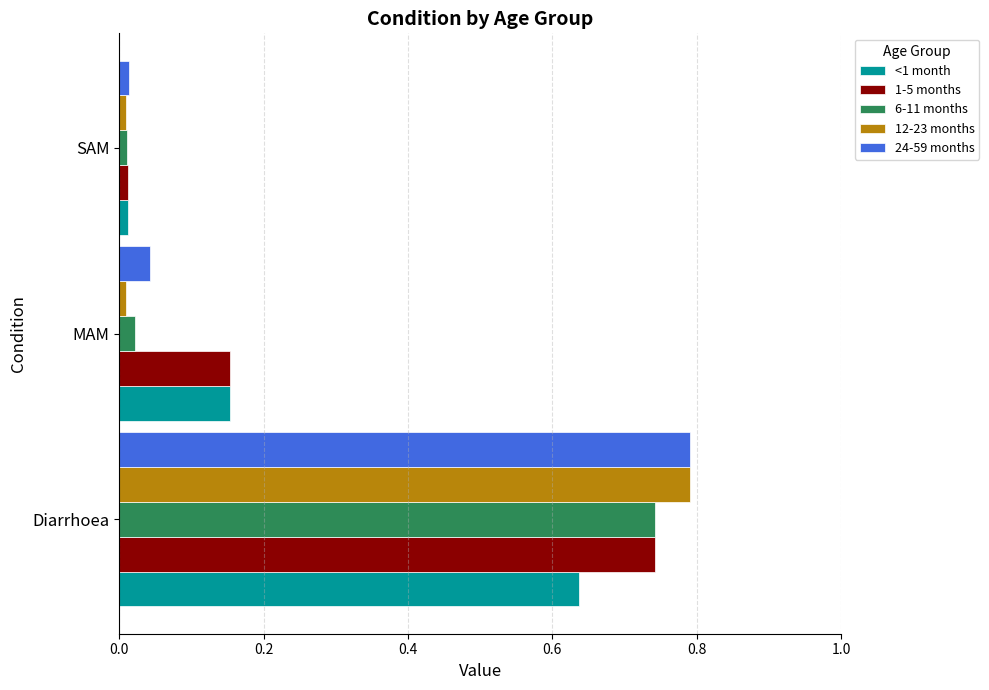

Rank the categories by 24-59 months value from highest to lowest.

Diarrhoea, MAM, SAM